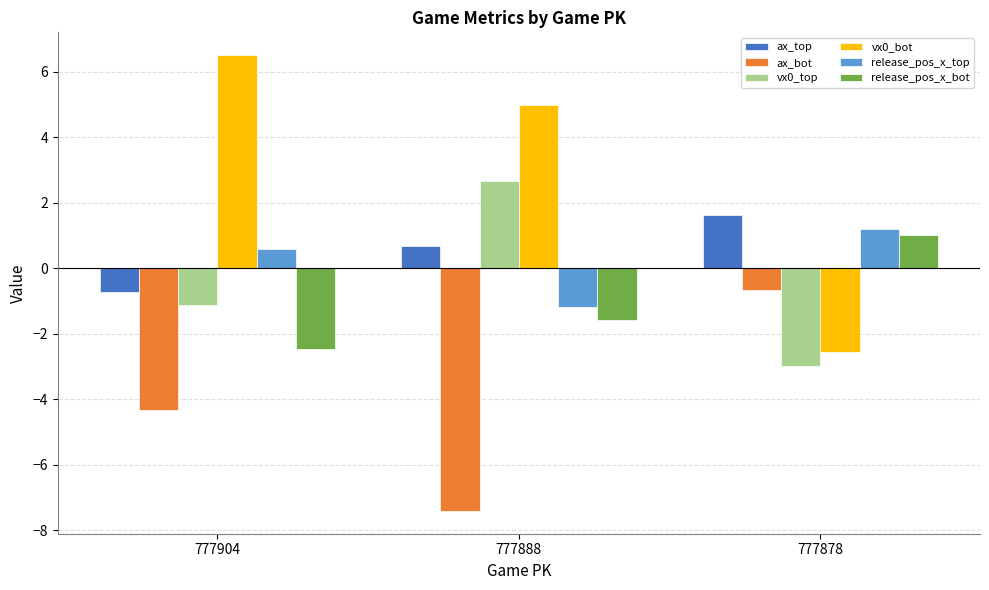

Are the bars horizontal?

No